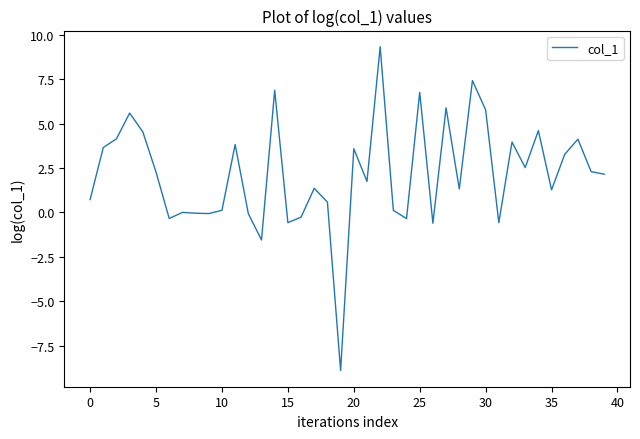

What is the minimum value shown in the chart?

-8.9